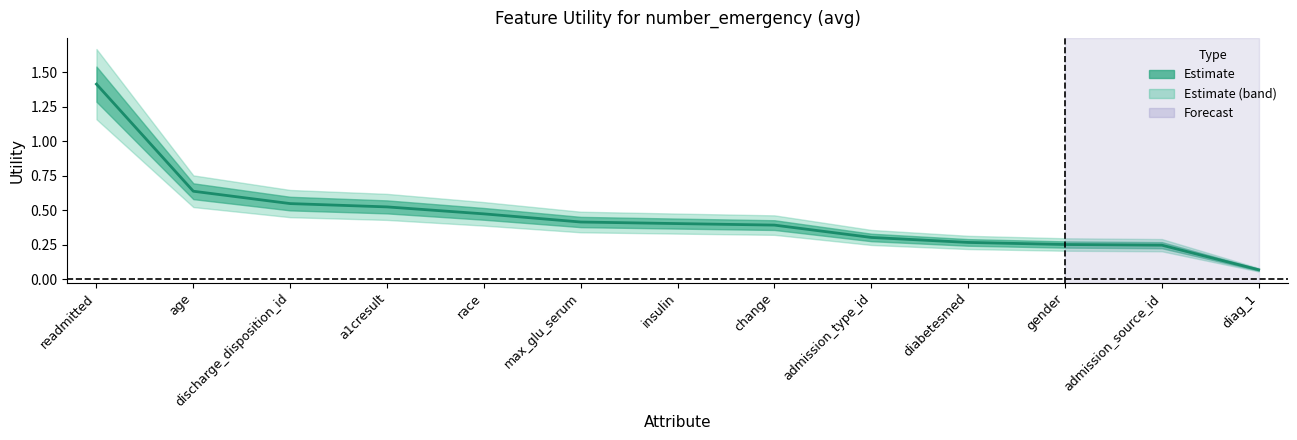

Reading right to left, transcribe all the data shown in this chart.

0.1	0.2	0.3	0.3	0.3	0.4	0.4	0.4	0.5	0.5	0.5	0.6	1.4